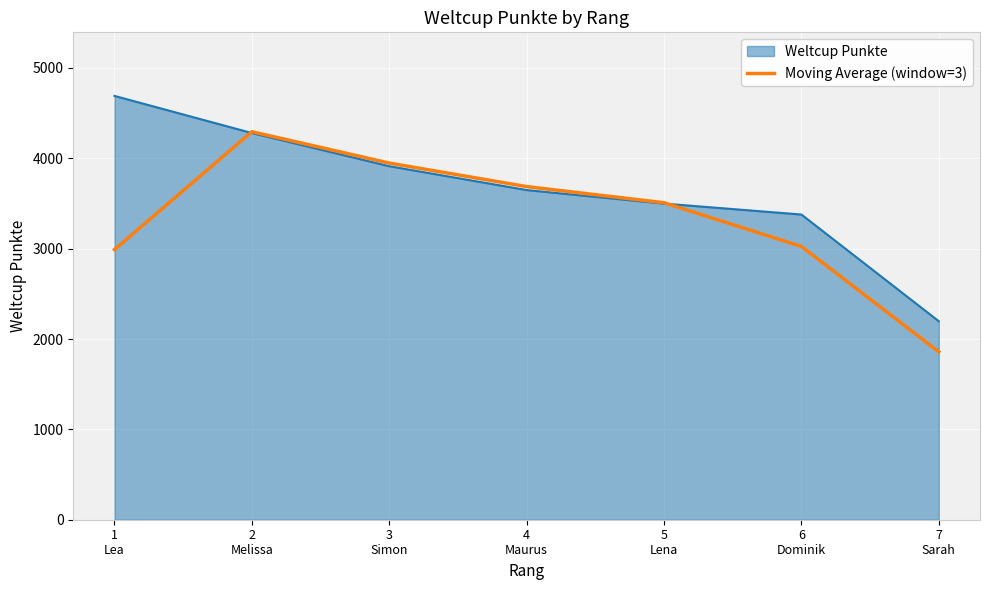

Which label corresponds to the smallest value in the chart?

7
Sarah